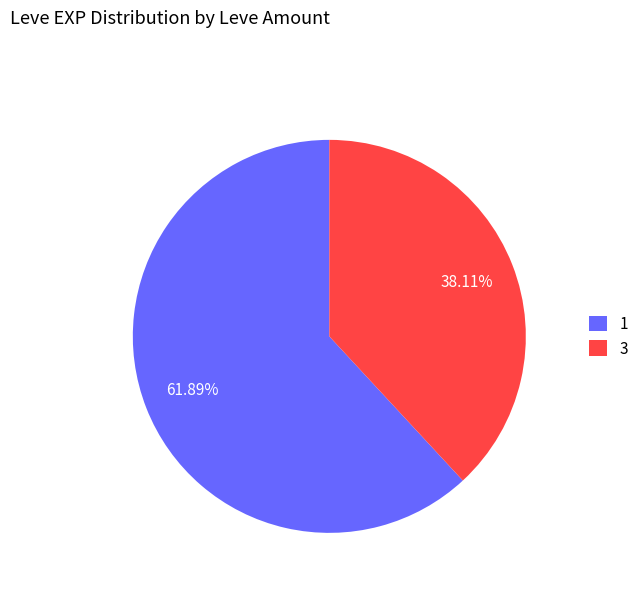

Between 1 and 3, which is larger?

1